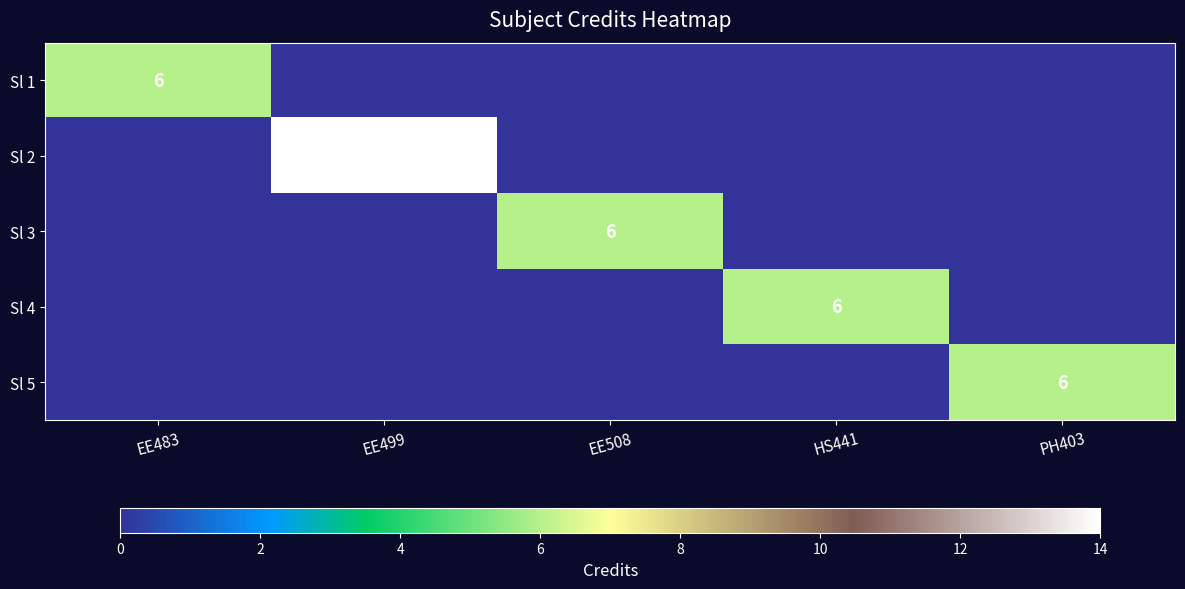

Count the number of data series in this chart.

5